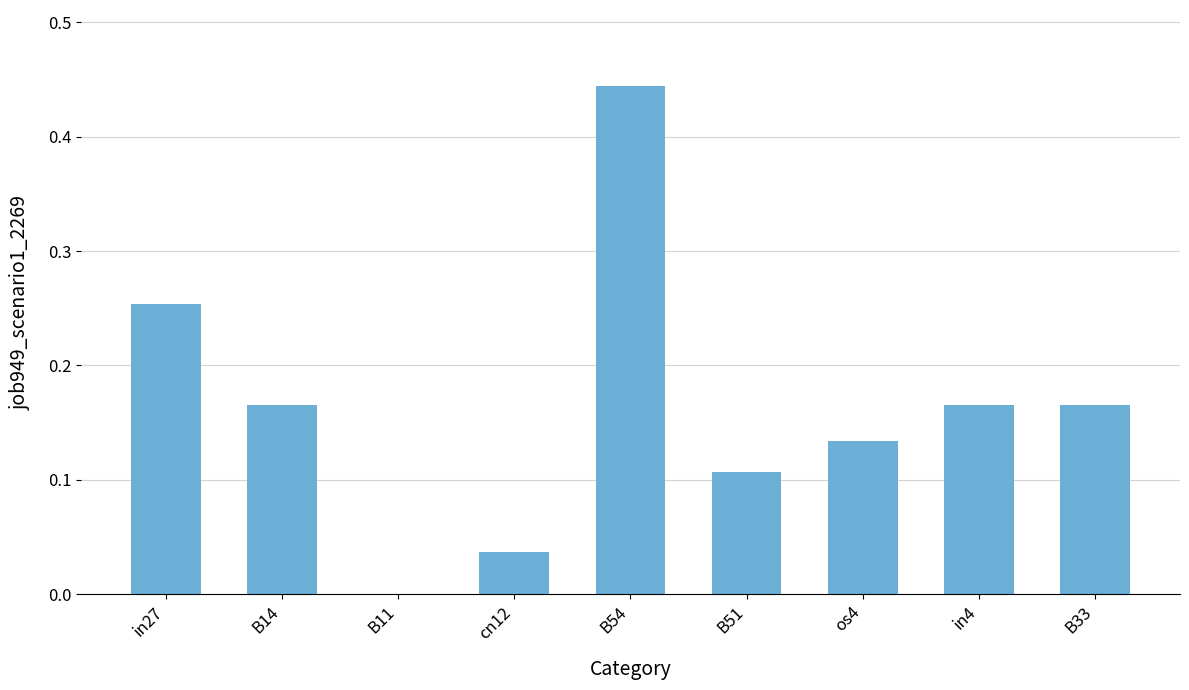

Are the bars horizontal?

No